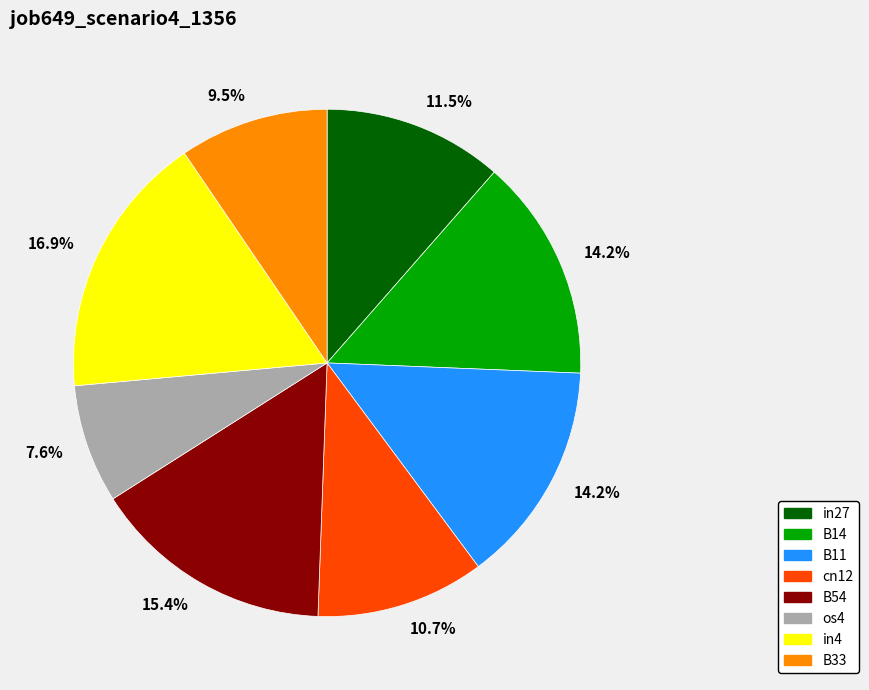

Is there any slice that represents more than half of the pie?

No